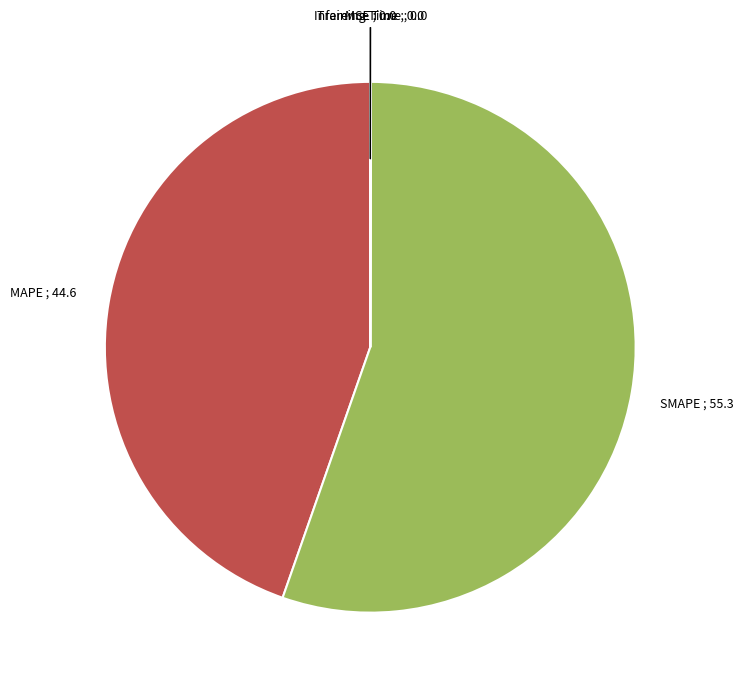

Does any single category account for the majority?

Yes